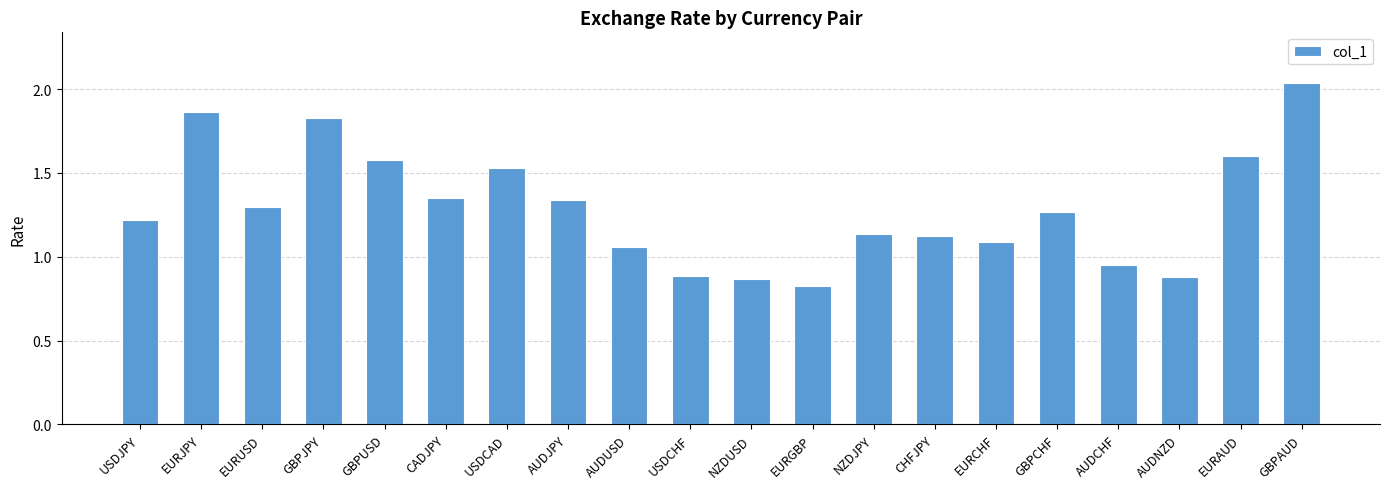

At which category does the chart reach its peak across all series?

GBPAUD